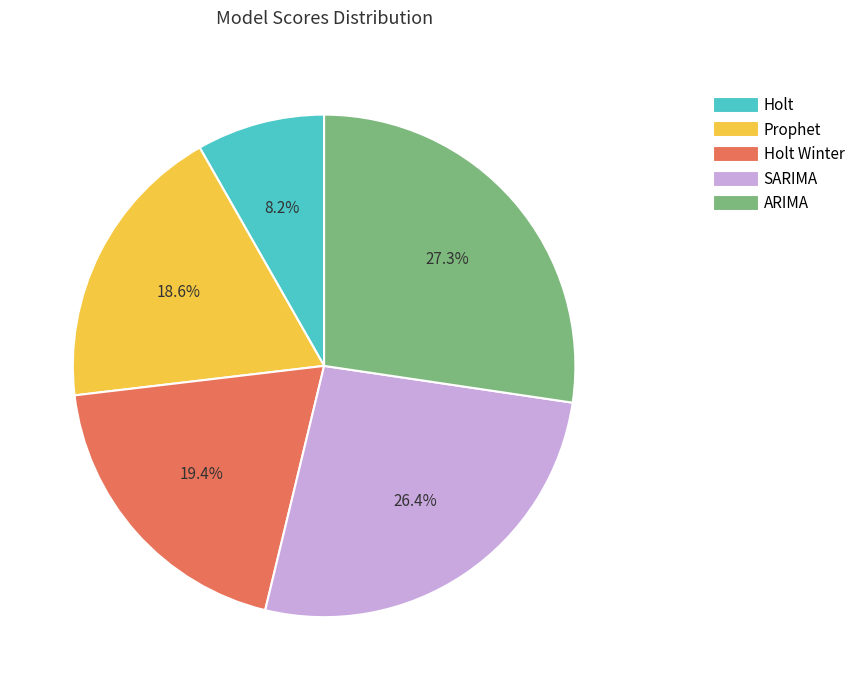

Is it true that Holt is 14% of the pie?

False